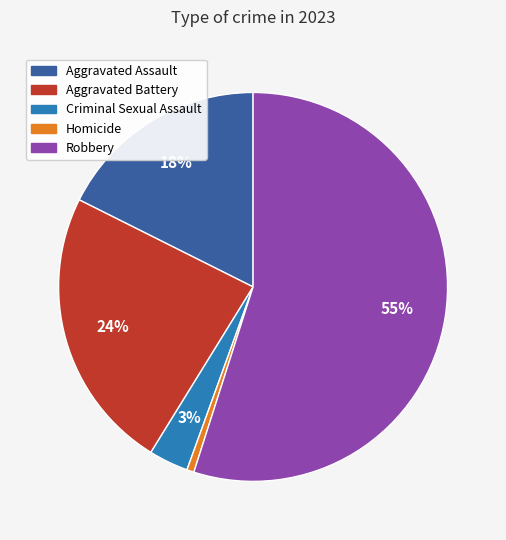

To the nearest percent, what percentage of the pie is Aggravated Battery?

24%